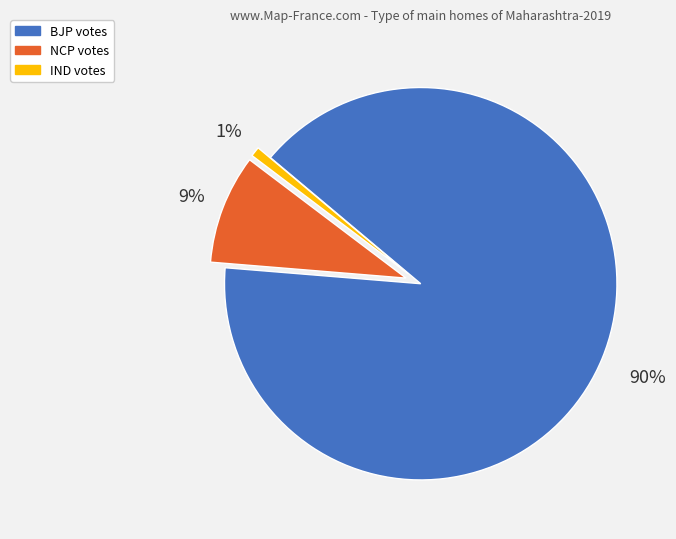

Is the sum of BJP votes and NCP votes greater than half?

Yes